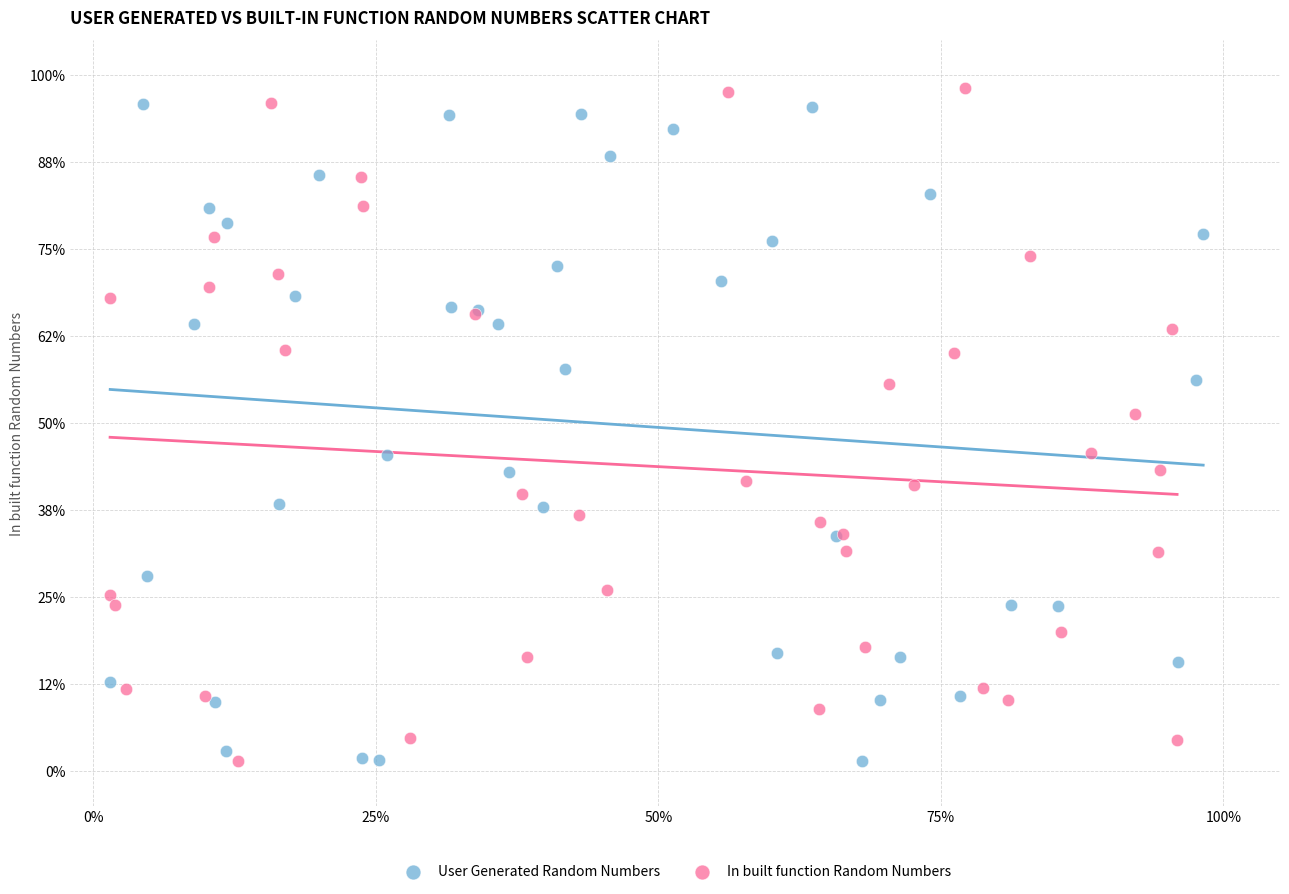

What are all the series names shown in the legend?

User Generated Random Numbers, In built function Random Numbers